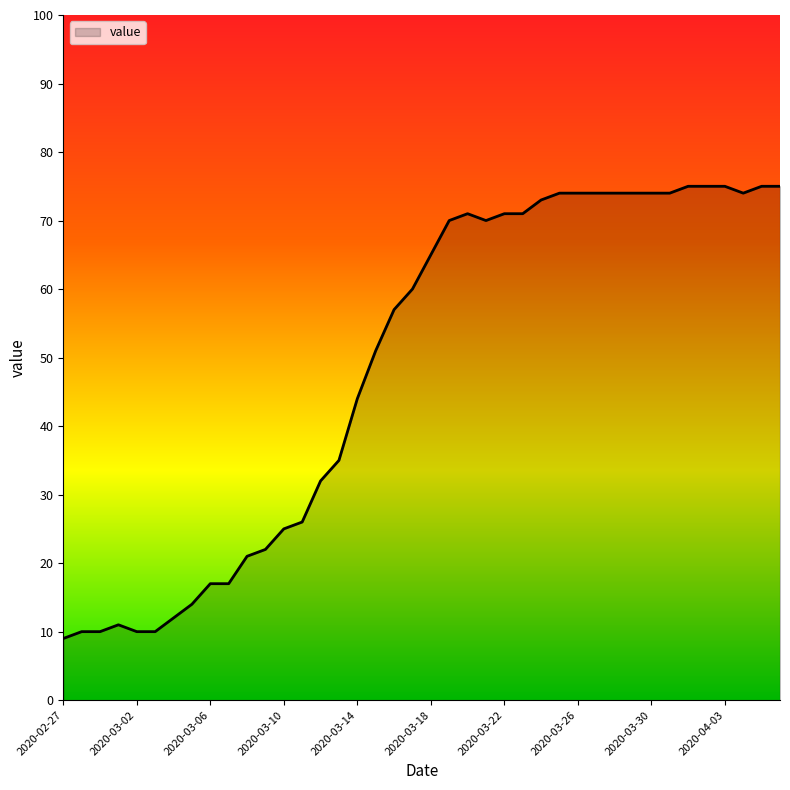

How many distinct data groups are displayed?

1